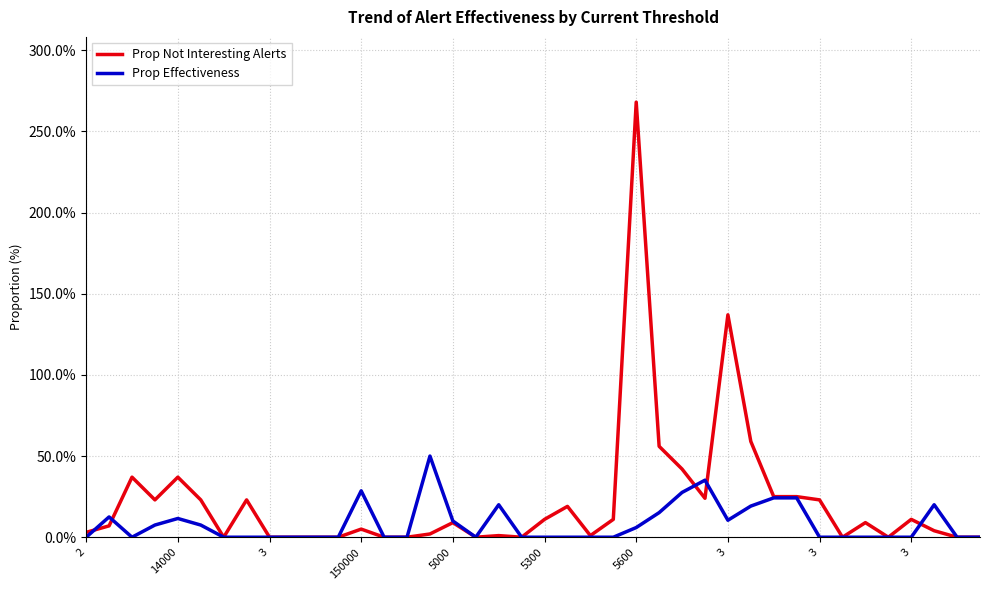

Which series has the widest spread of values?

Prop Not Interesting Alerts